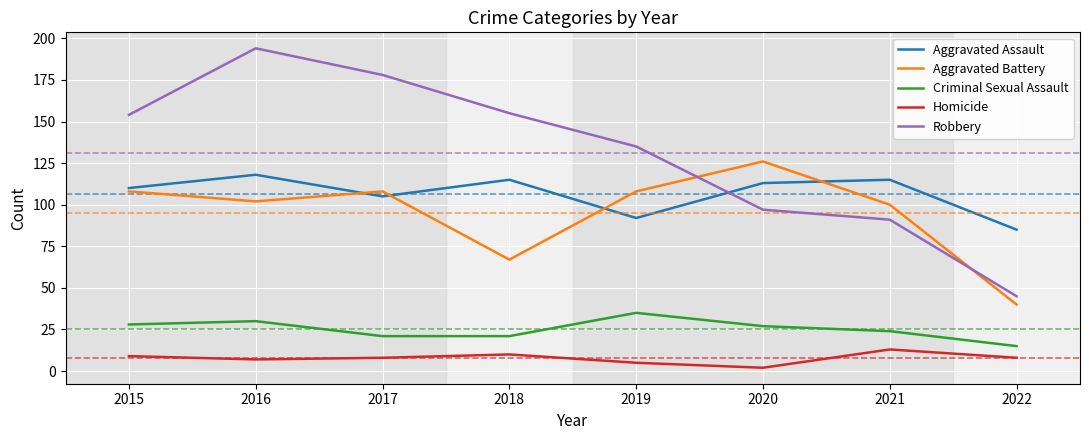

Does the chart display data point markers on the line(s)?

No